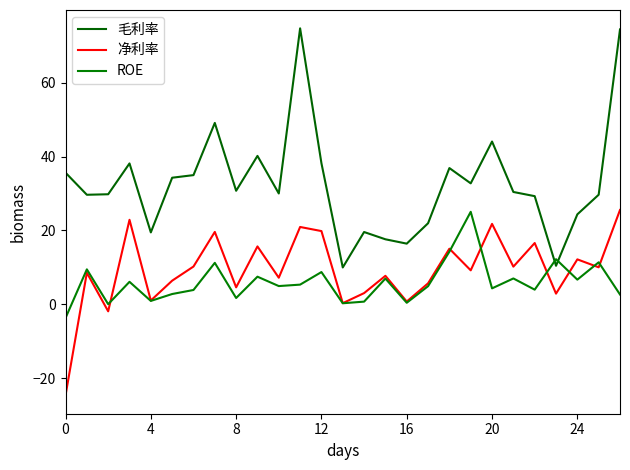

What is the average value of the 净利率 series?

9.3